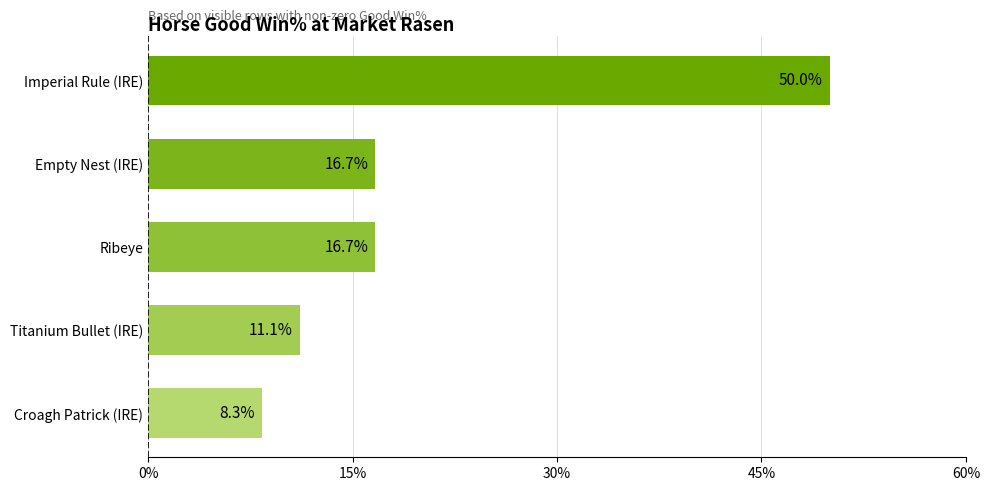

How many values are below 16?

2